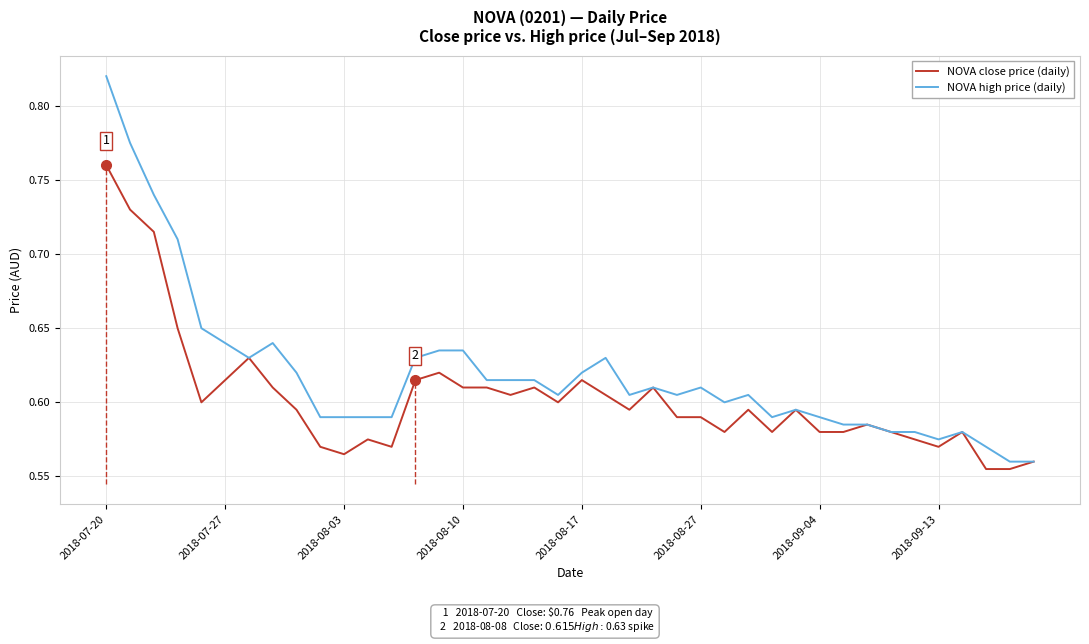

What is the average value of the NOVA high price (daily) series?

0.6